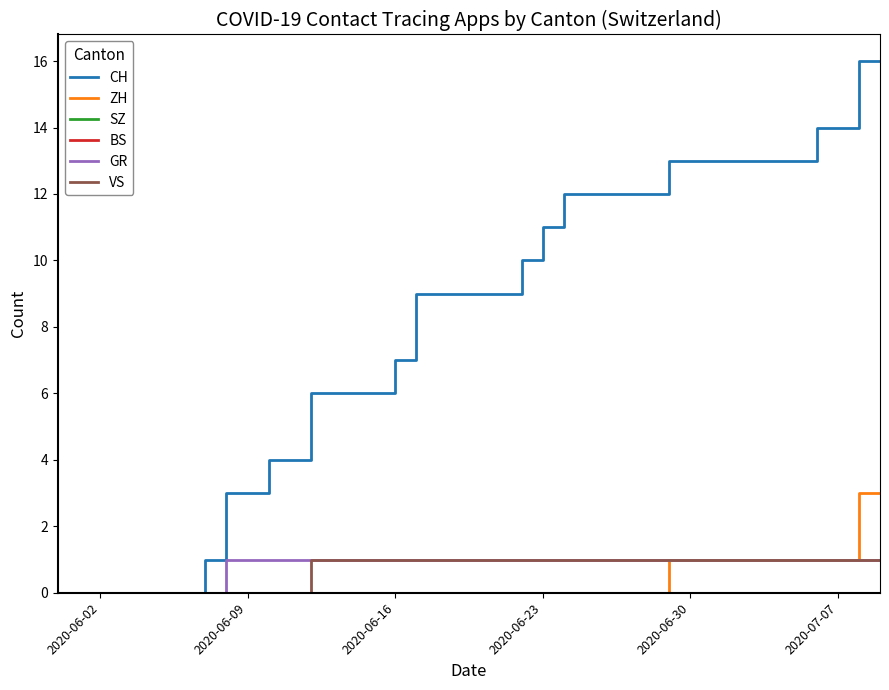

Is this an area chart (filled region under the line)?

No